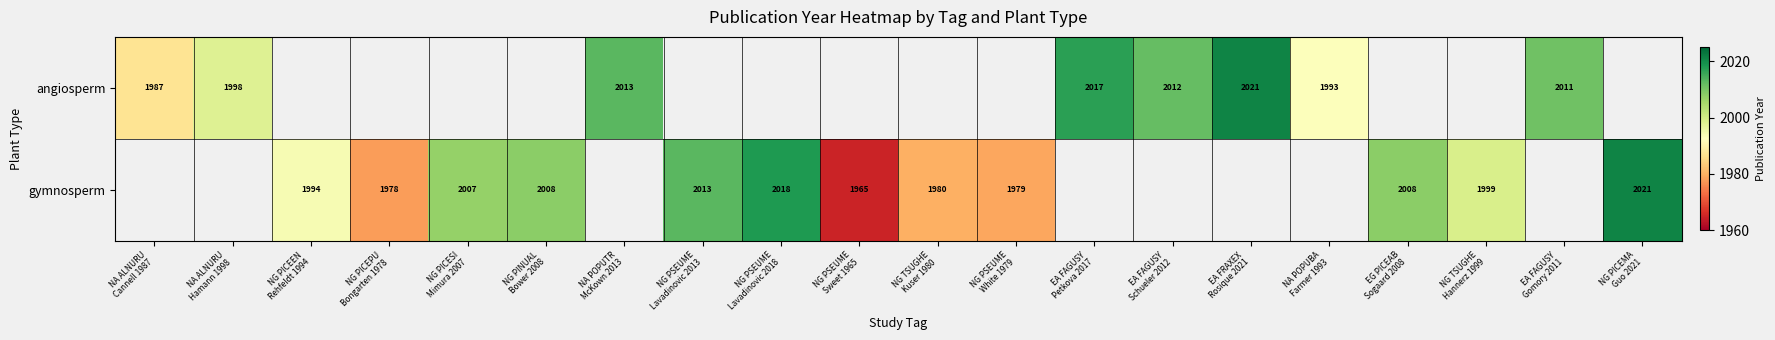

What is the sum of the angiosperm values at NA POPUBA Farmer 1993 and NA ALNURU Cannell 1987?

3980.0